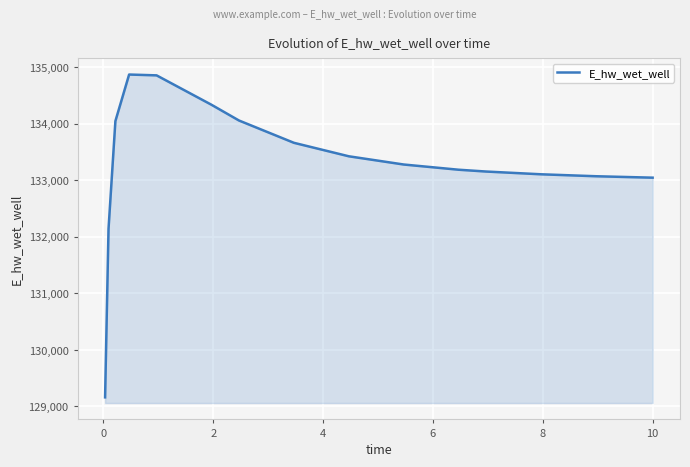

What is the maximum value shown in the chart?

134874.2